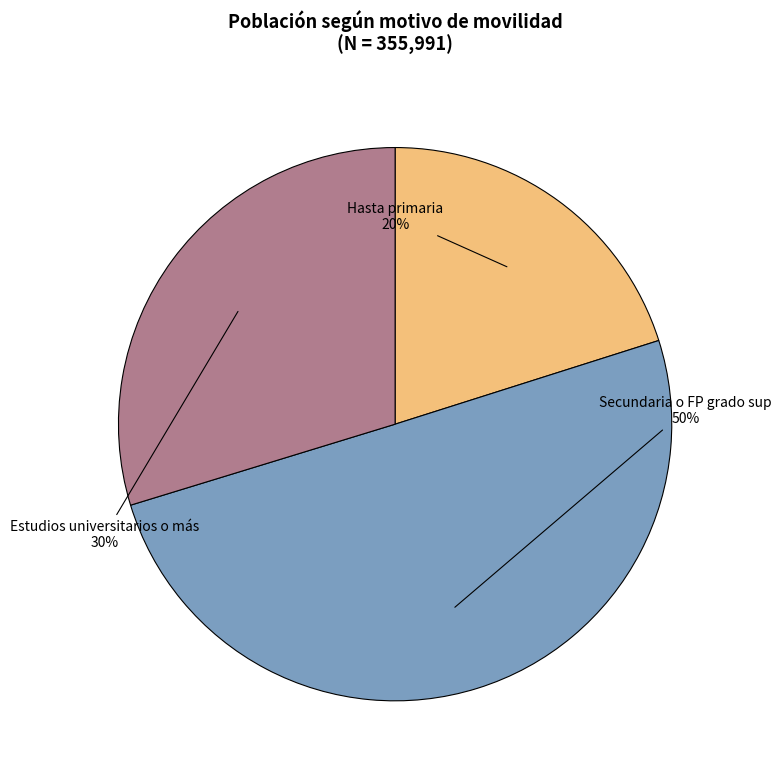

To the nearest percent, what is the difference between the largest and smallest slice percentages?

30%